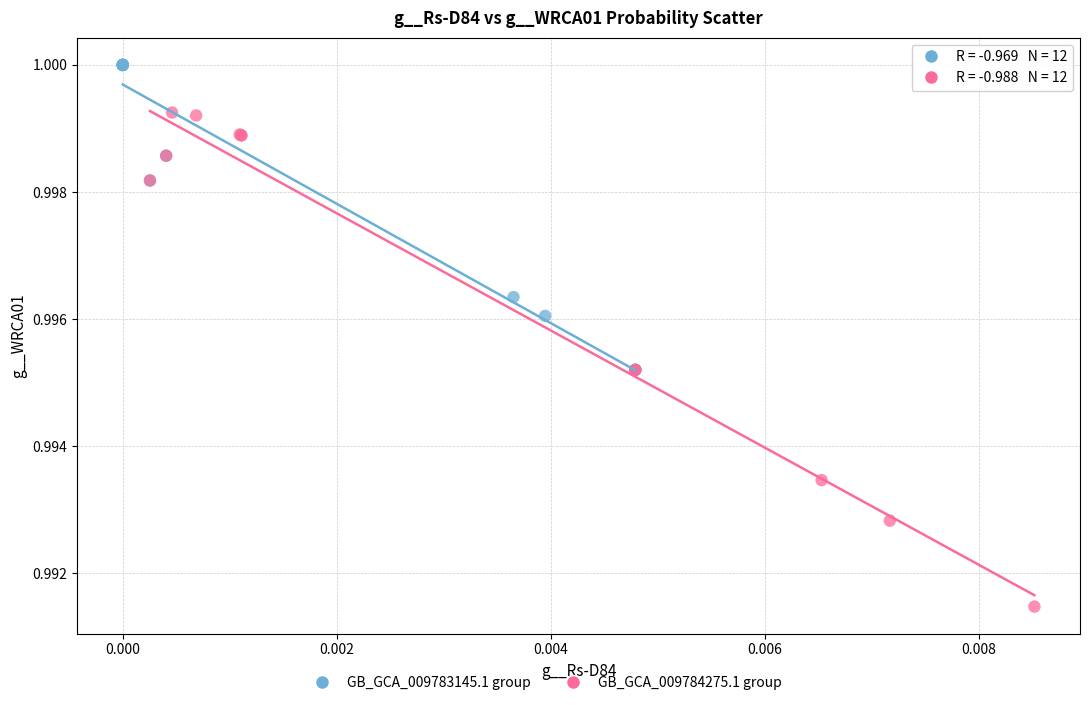

Which series reaches the minimum Y coordinate?

GB_GCA_009784275.1 group